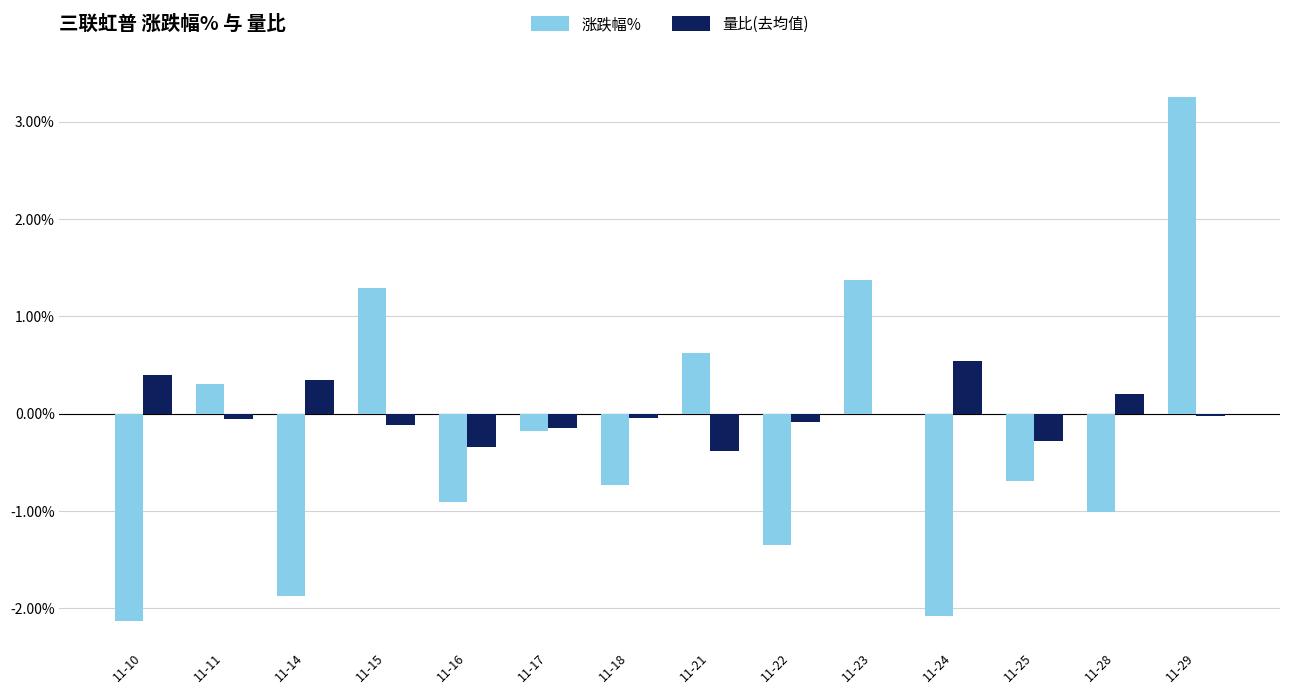

Where does the 量比(去均值) series first go above 0?

11-10